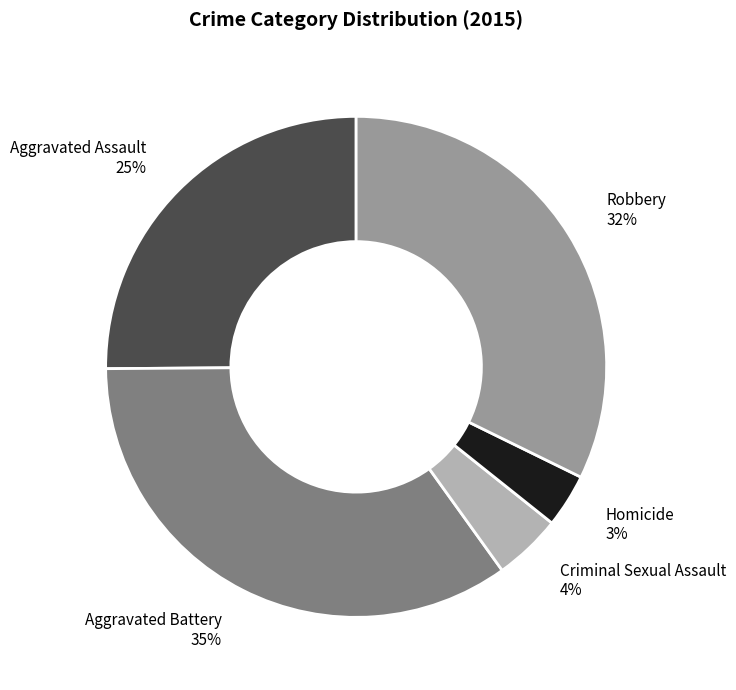

Combined, do Aggravated Assault and Robbery account for over 50%?

Yes